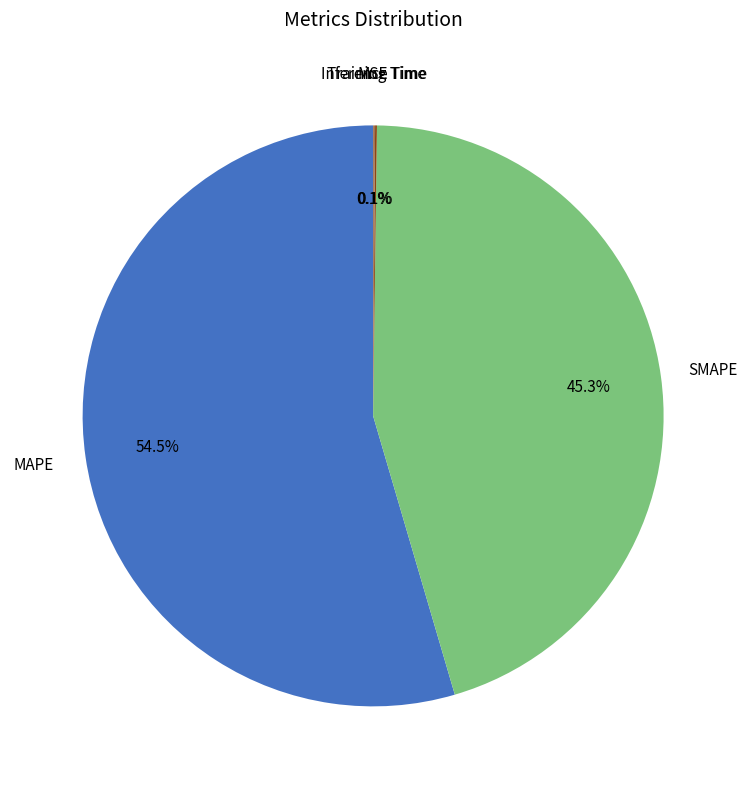

Is there a majority slice in this chart?

Yes